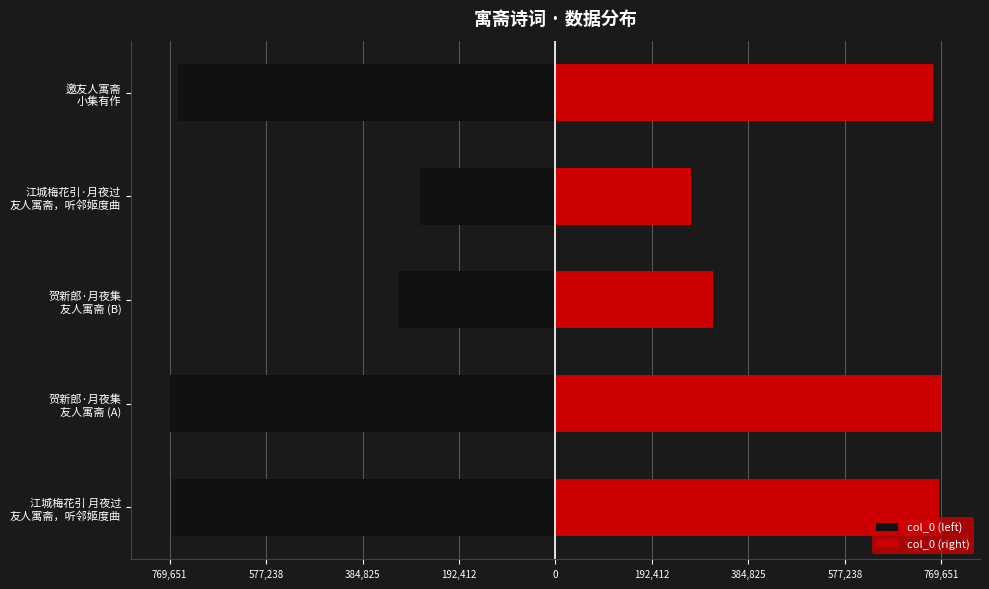

How many data points in col_0 (right) are above 753275?

2